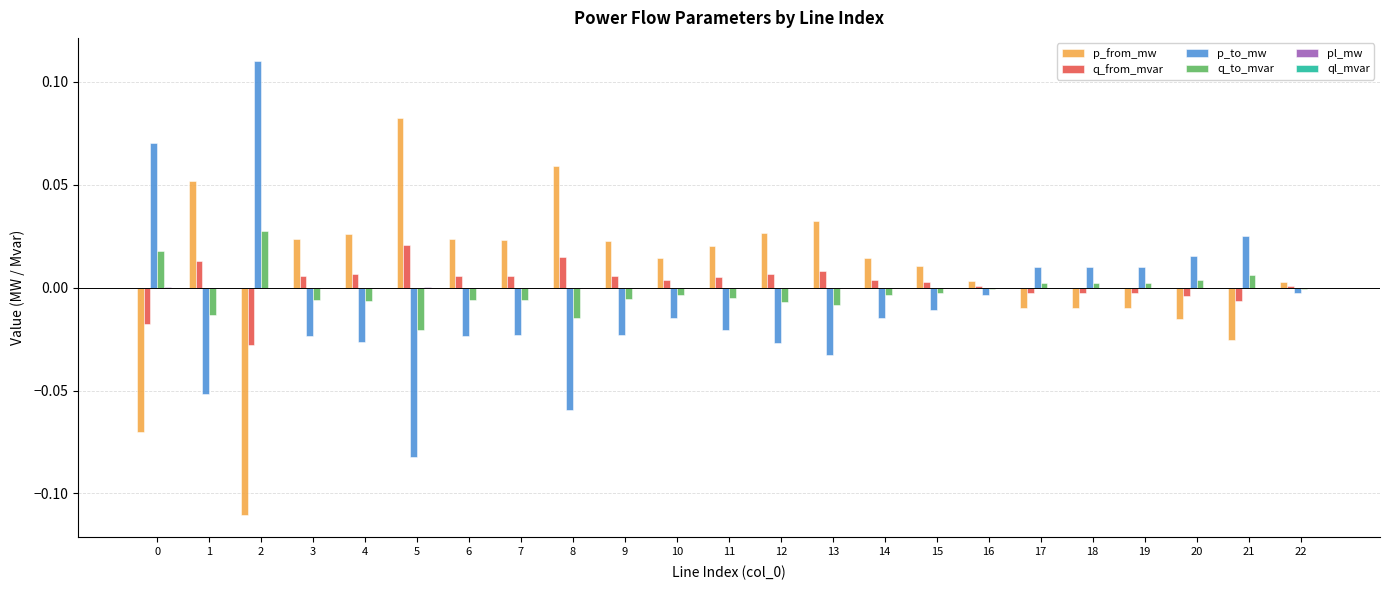

True or false: q_from_mvar has a value of 0.0 at 16.

True